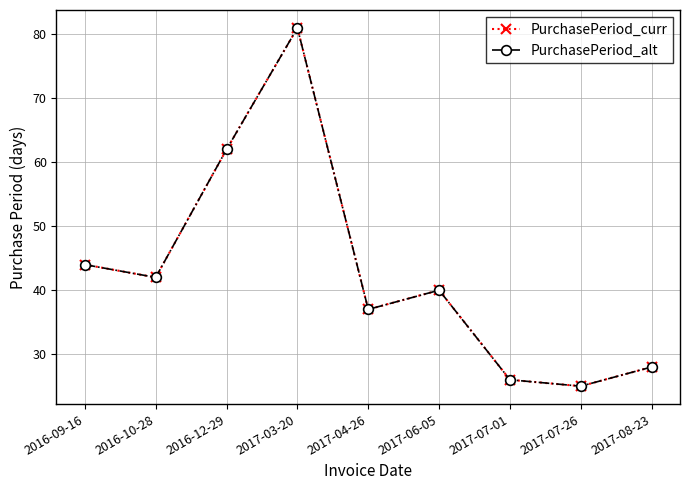

True or false: PurchasePeriod_curr and PurchasePeriod_alt cross at least once.

False